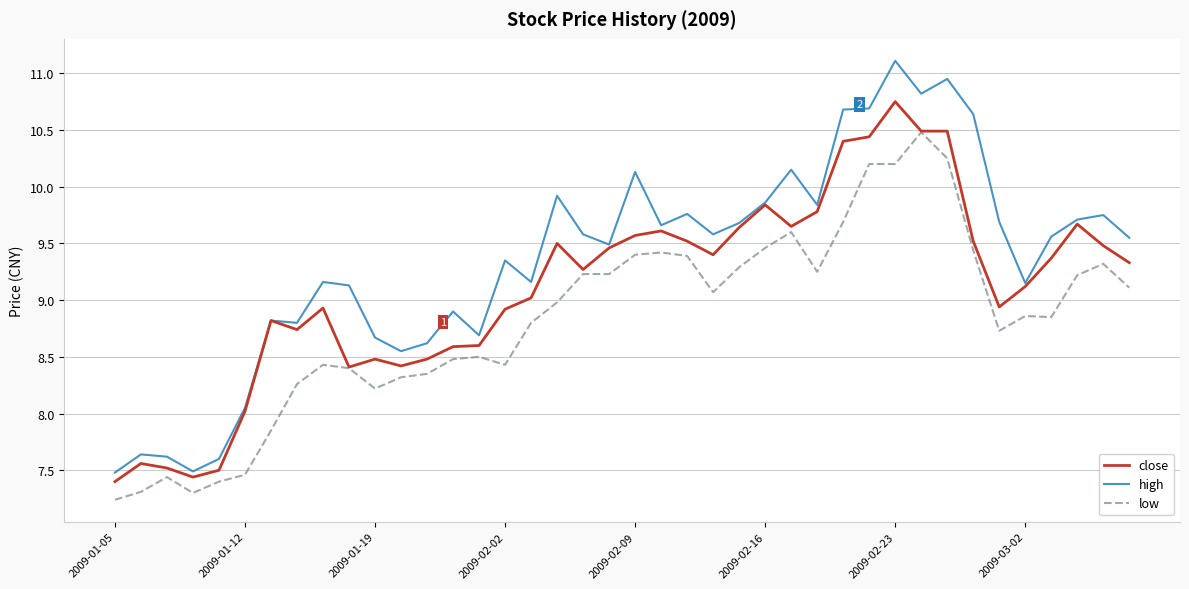

How many lines are shown in the chart?

3